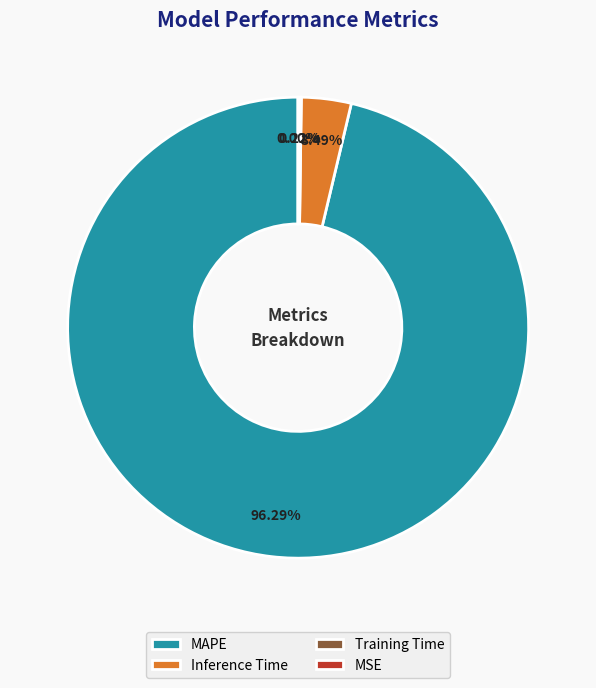

To the nearest percent, what portion does Inference Time represent?

3%